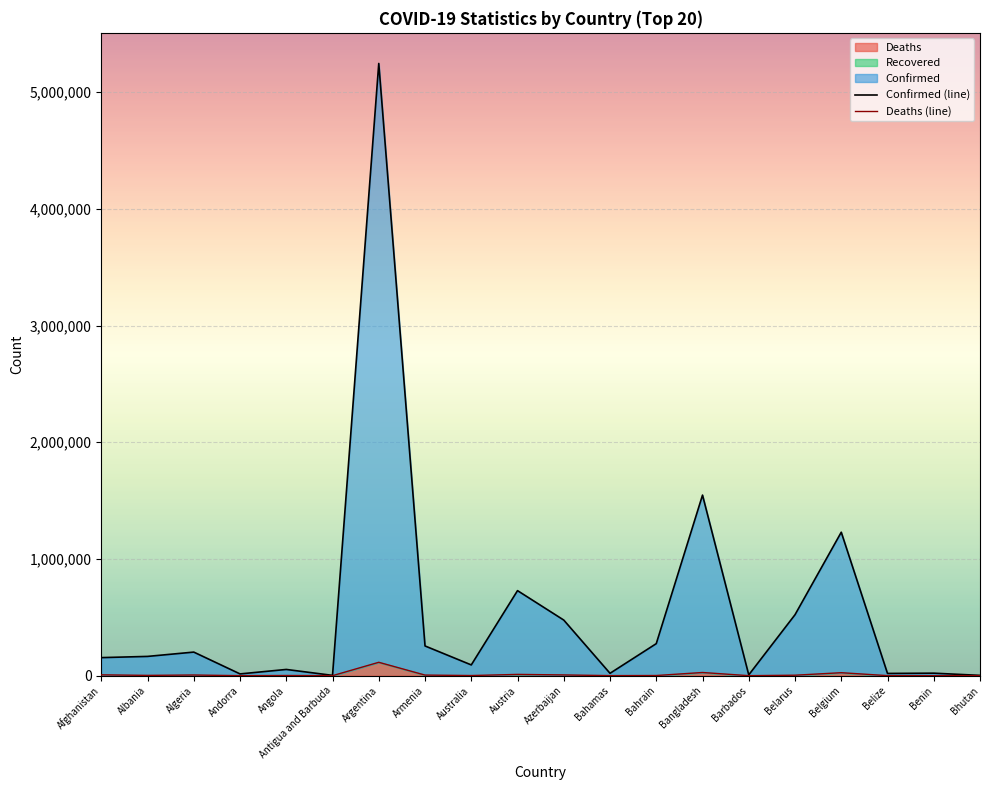

What is the difference between the Deaths (line) values at Argentina and Benin?

114538